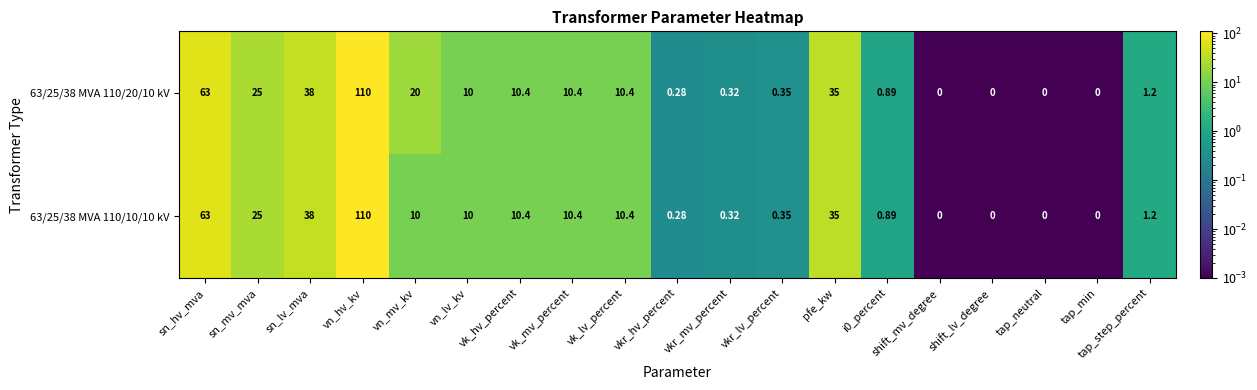

At how many categories does at least one series exceed 39?

2